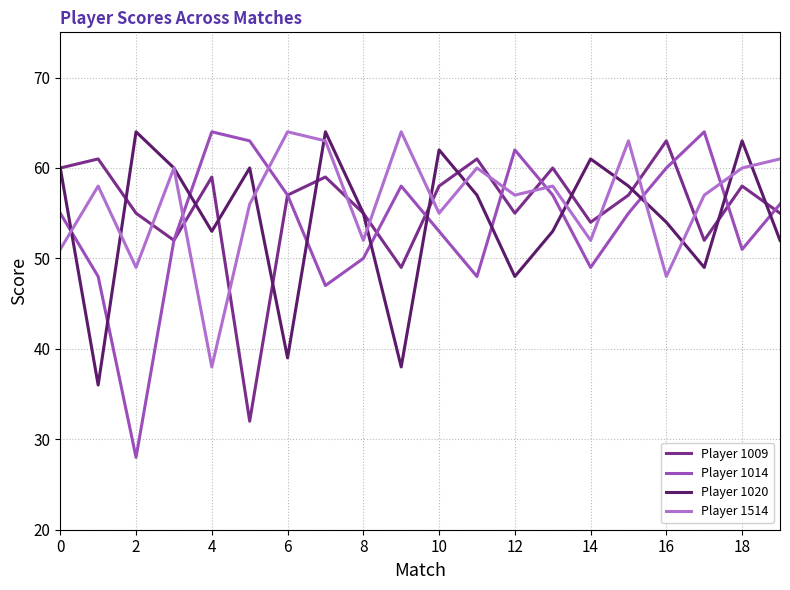

What is the maximum value shown in the chart?

64